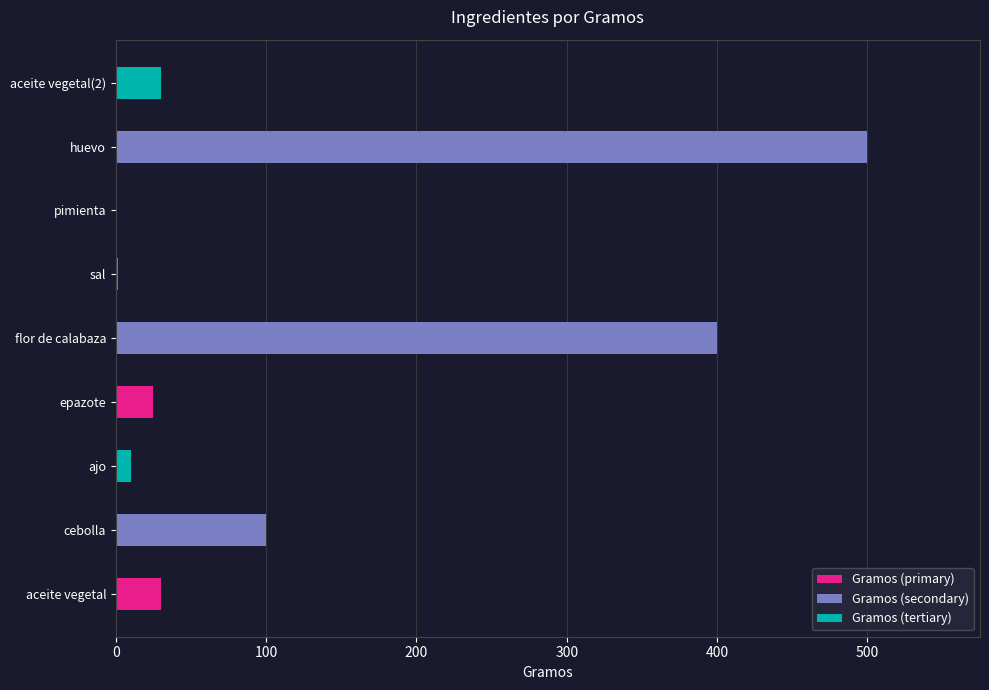

What is the greatest value displayed?

500.0